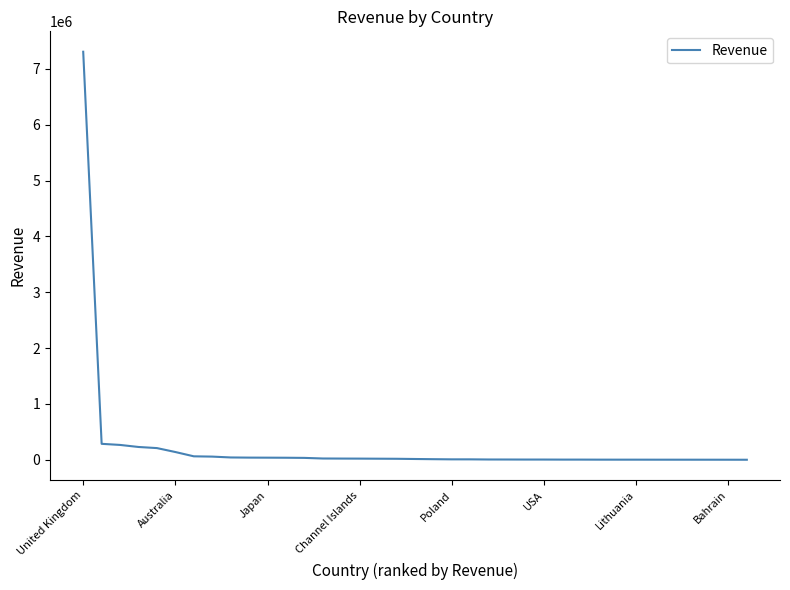

How many lines are shown in the chart?

1